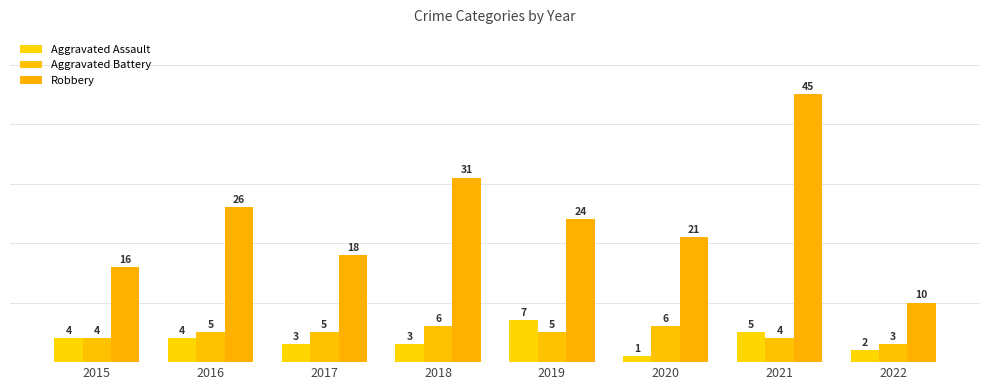

What is the sum of the Aggravated Assault values at 2018 and 2015?

7